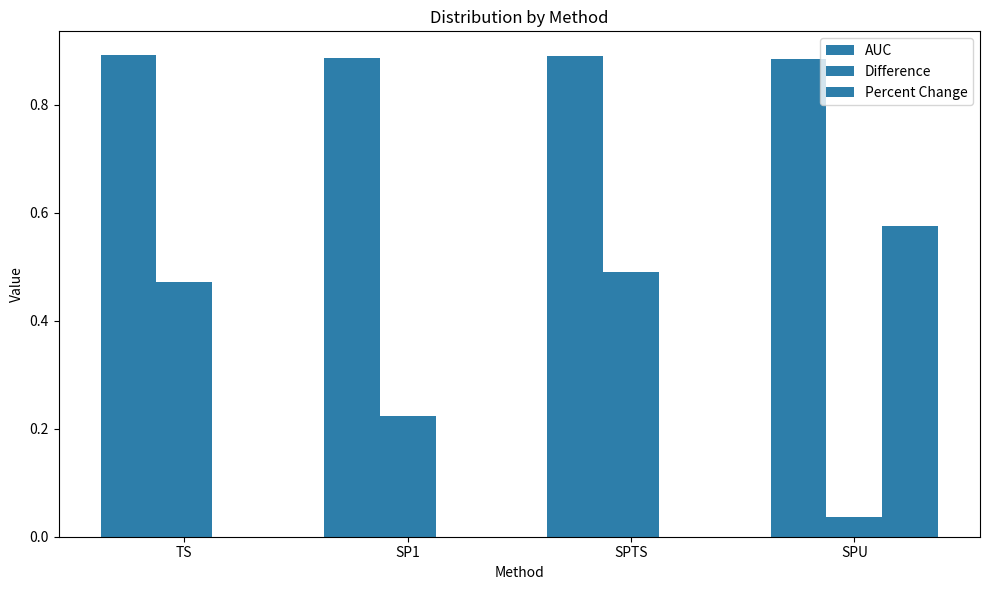

How many series are shown in this chart?

3